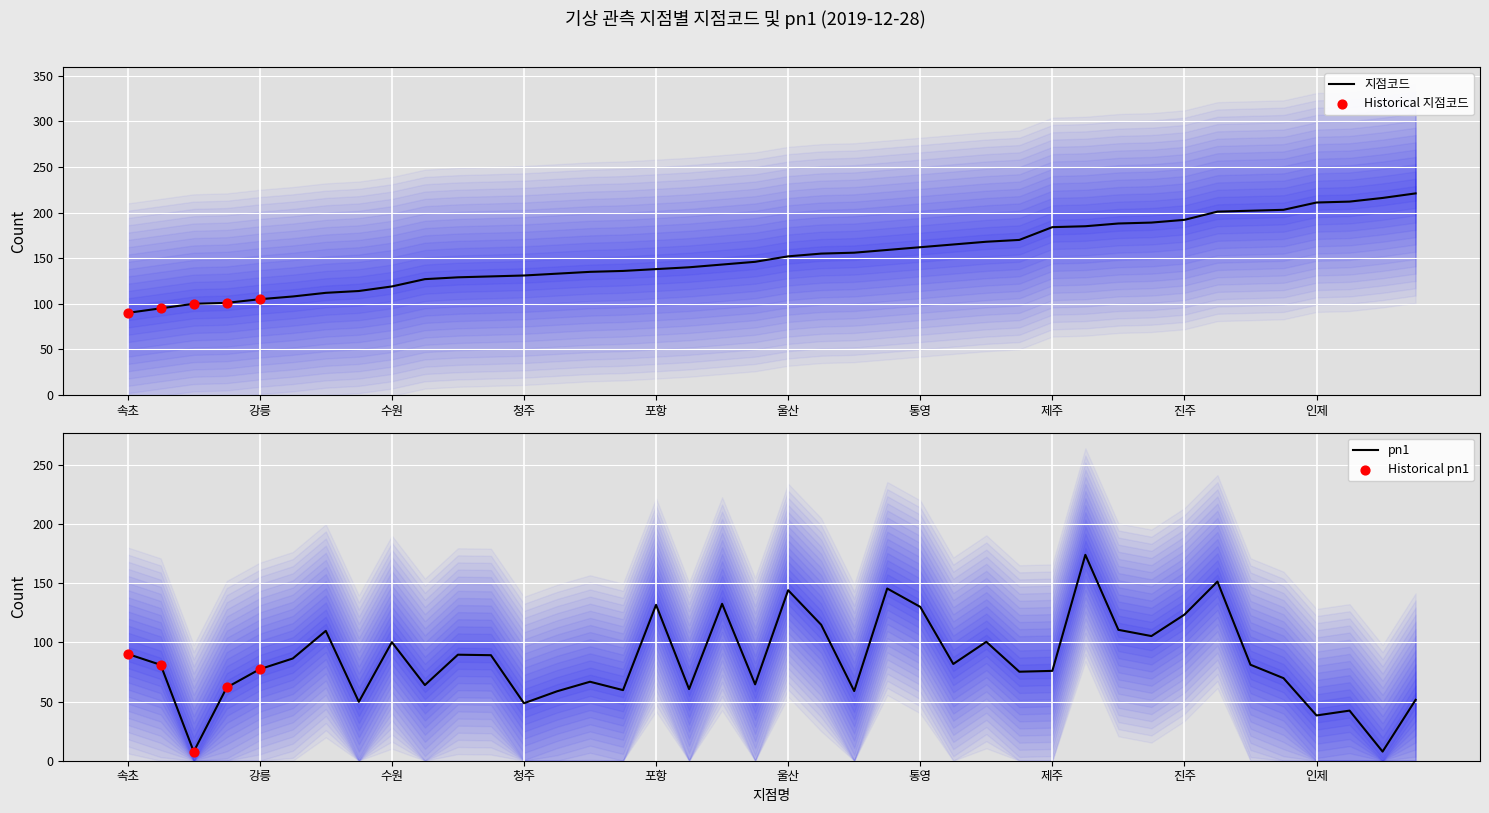

Which series has the largest total across all categories?

지점코드